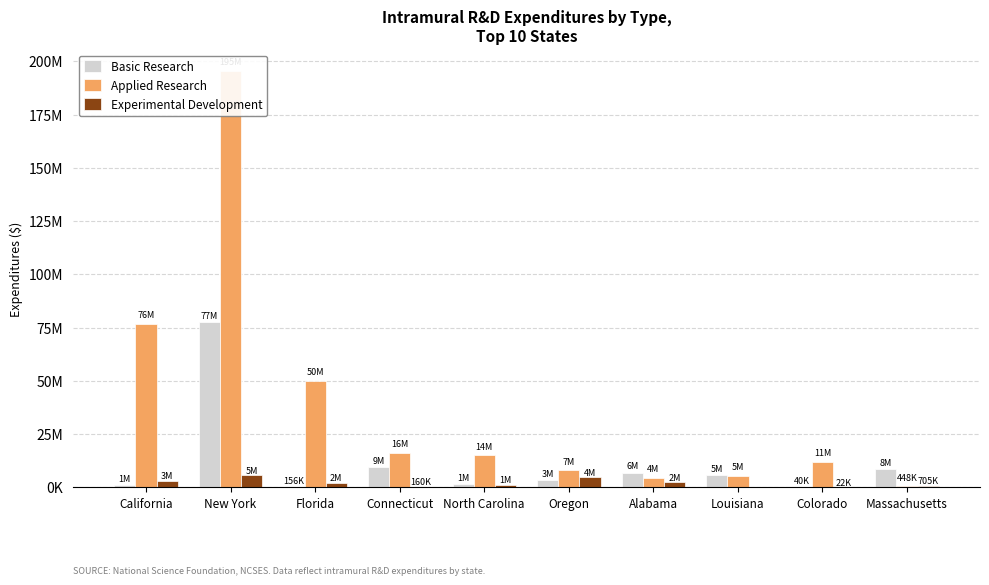

What is the difference between the maximum and minimum values in the Experimental Development series?

5712366